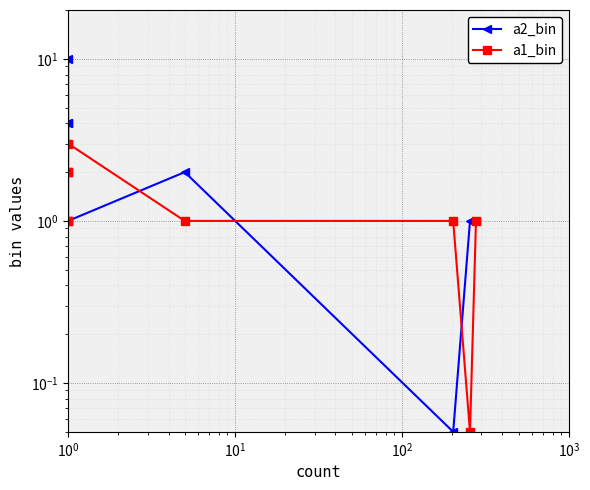

What is the maximum value shown in the chart?

10.0